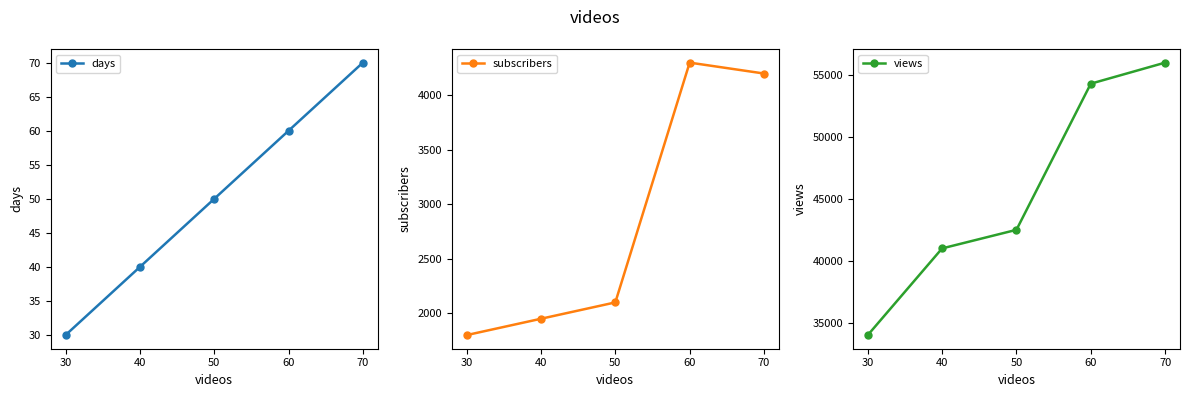

Where does the views series first go above 42500?

60